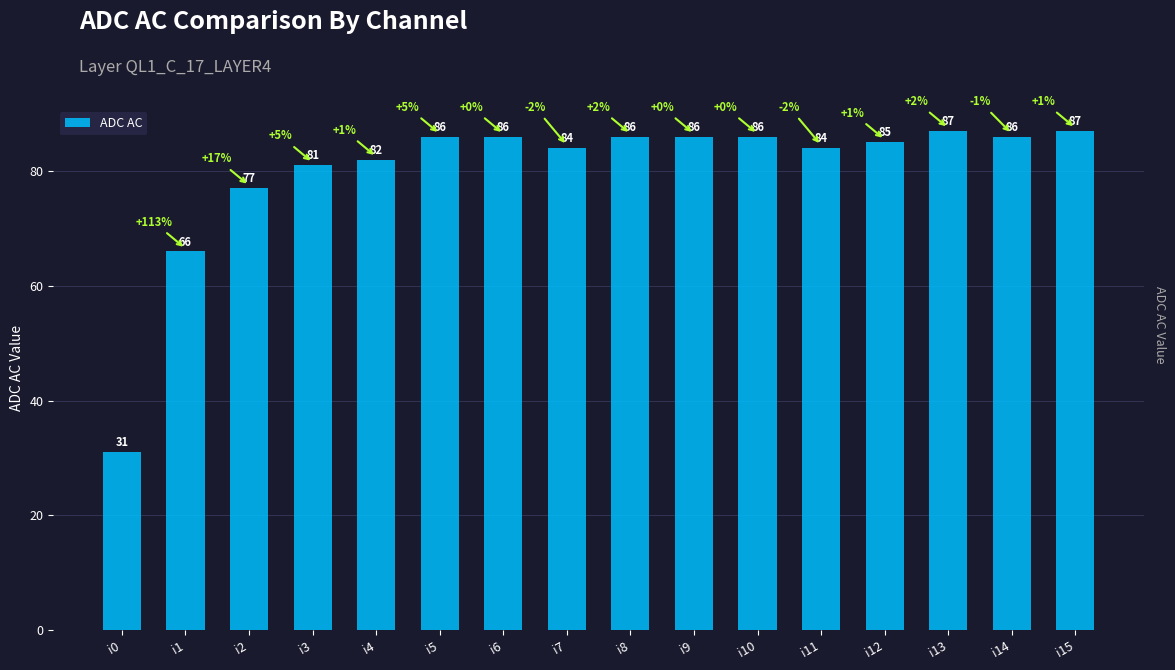

Does the chart contain any negative values?

No